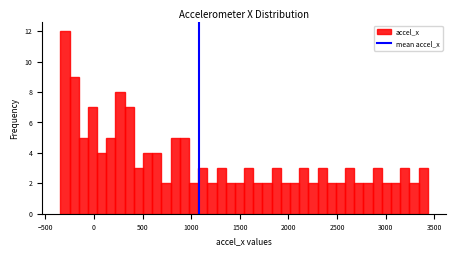

Read against the x-axis, roughly where is the centre of the tallest bar?

-300